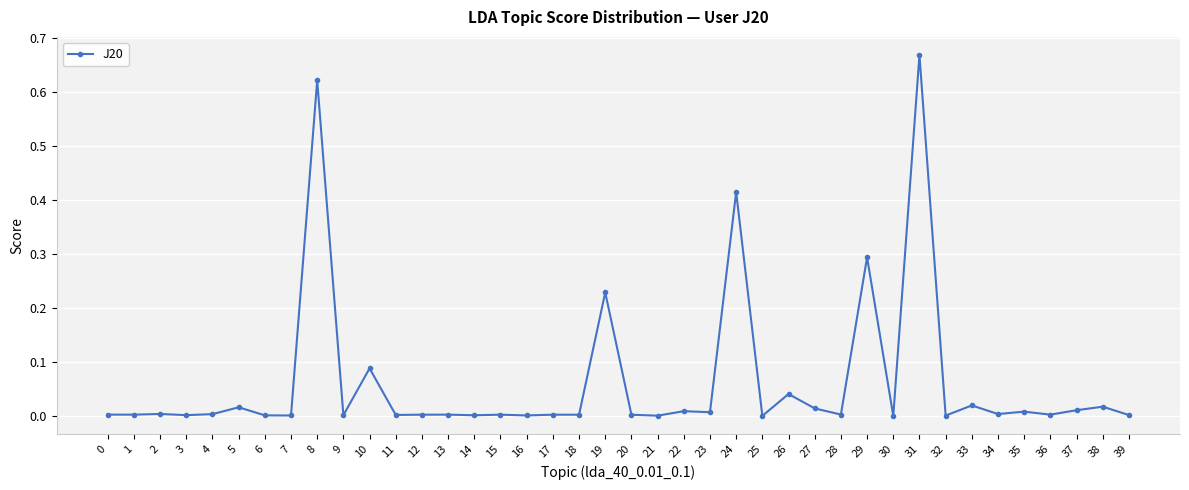

At which category does the chart reach its peak across all series?

31